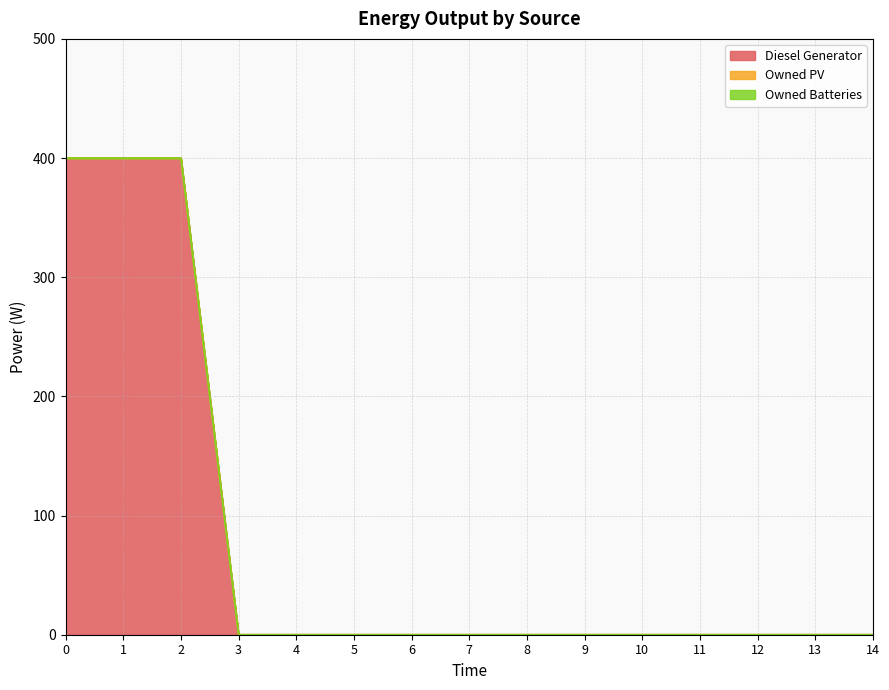

At how many categories does at least one series exceed 165?

3